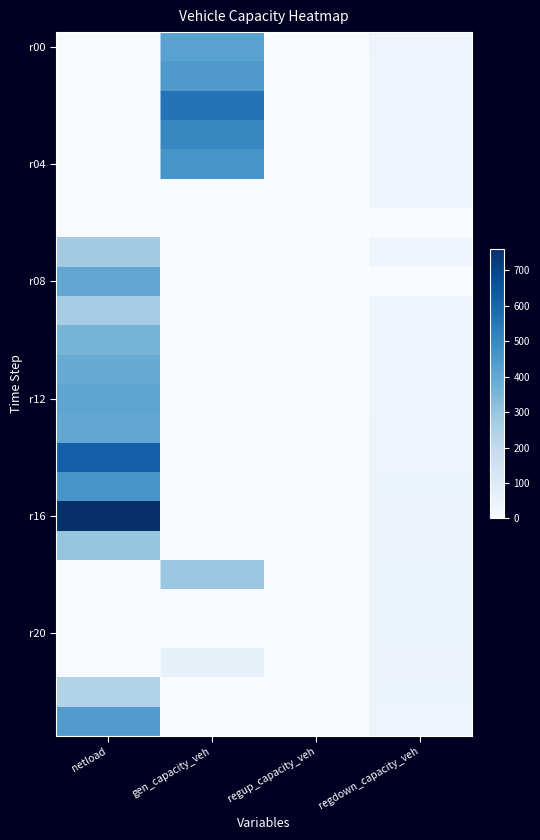

At which category is the sum across all series the highest?

netload